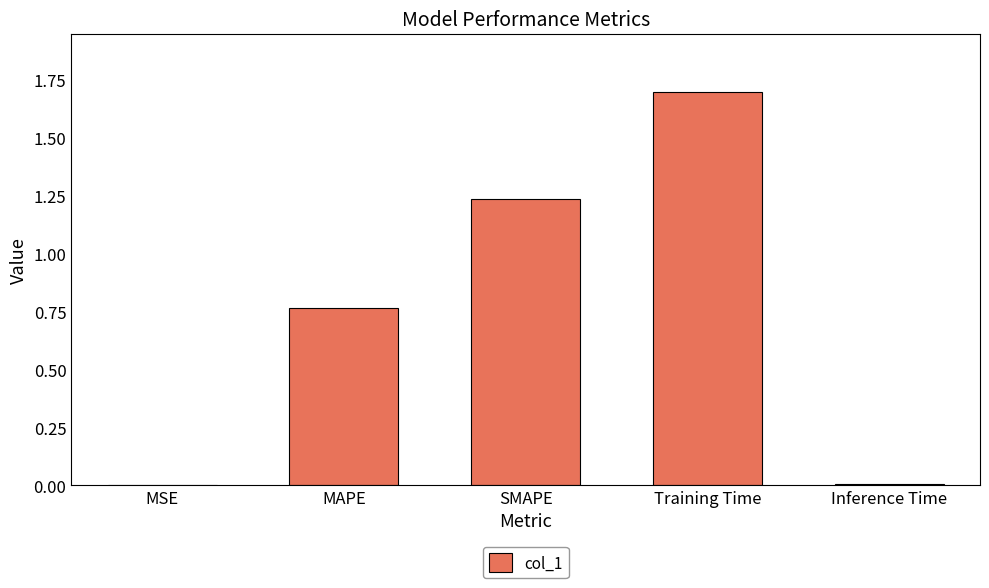

The value at Training Time is 1.7. True or false?

True